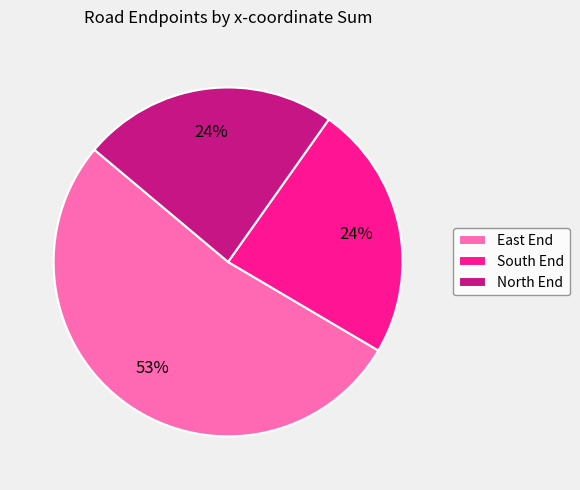

Between North End and East End, which is larger?

East End